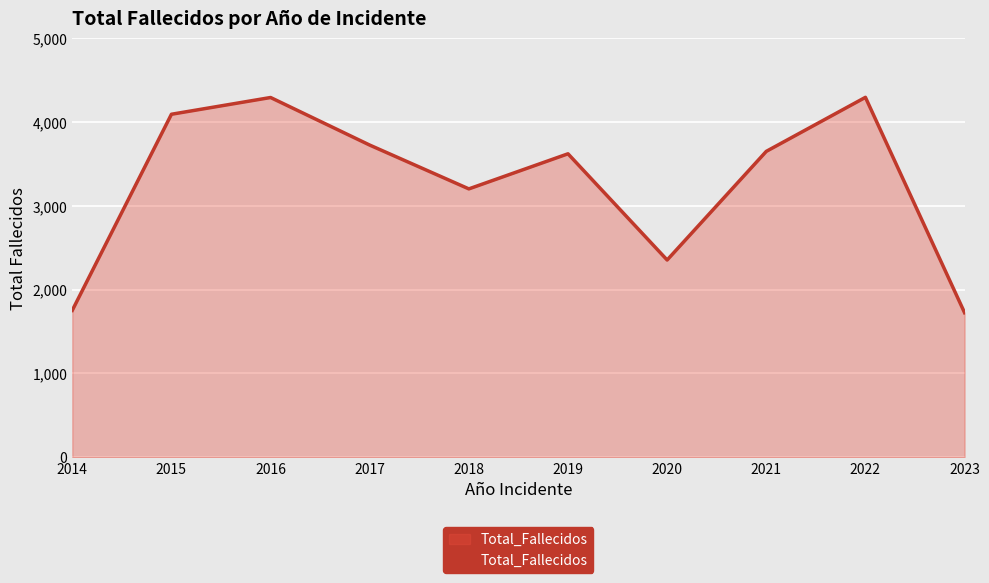

The chart shows a value of 1753 at 2014. True or false?

True